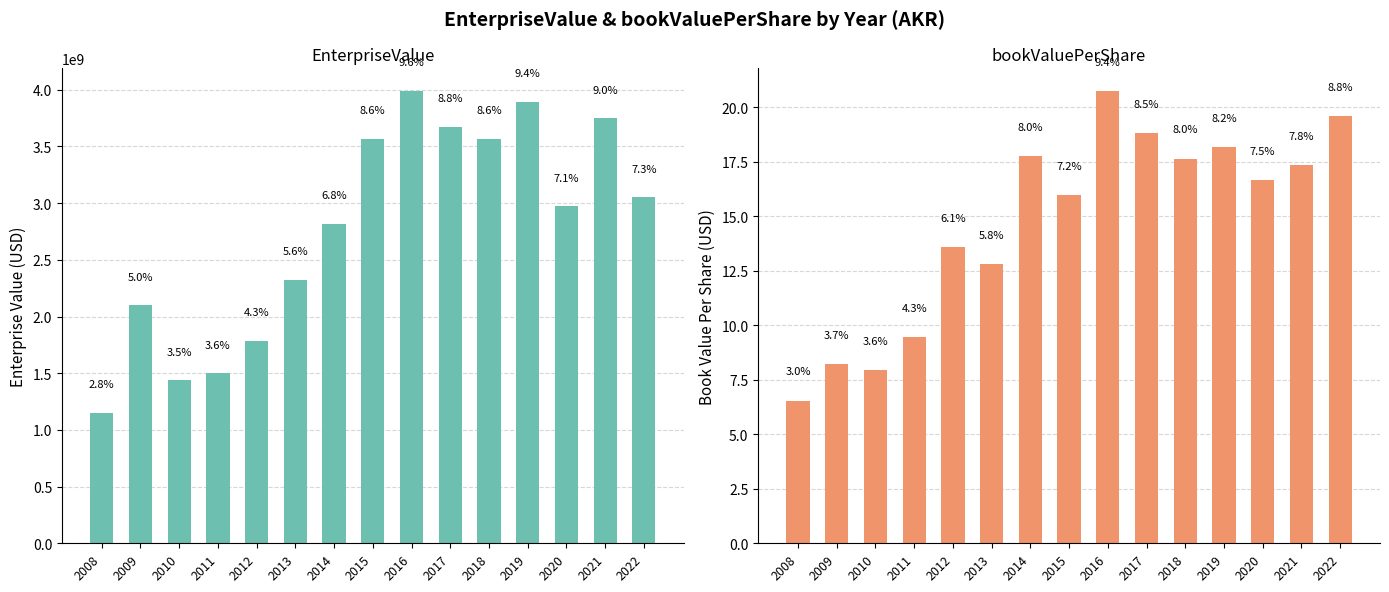

At which category is the sum across all series the highest?

2016